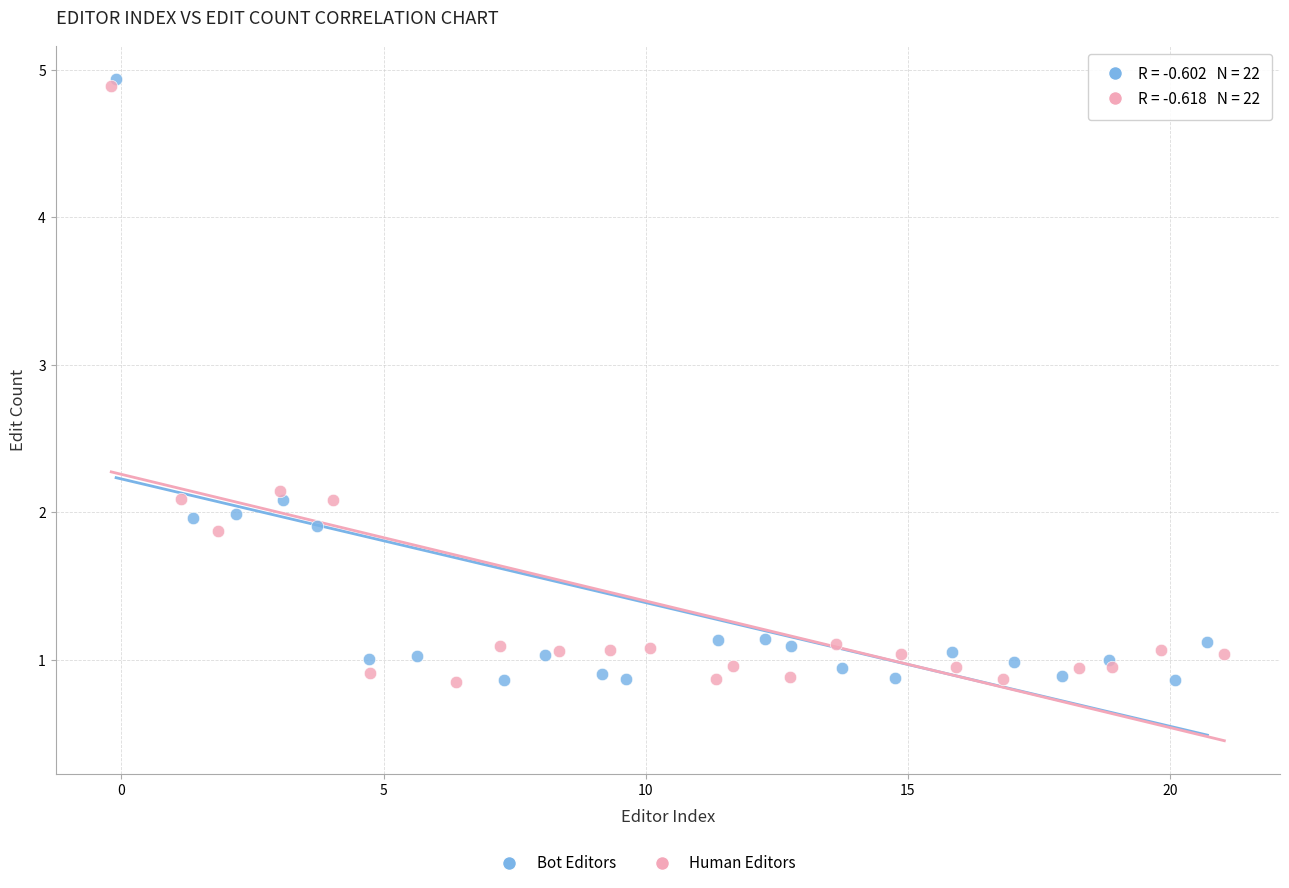

Which series has the widest spread of Y values?

Bot Editors